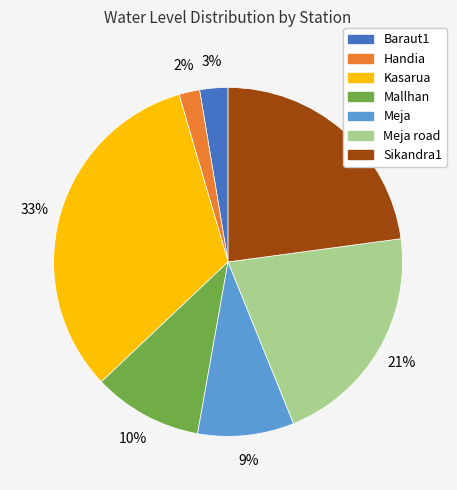

Is there any slice that represents more than half of the pie?

No